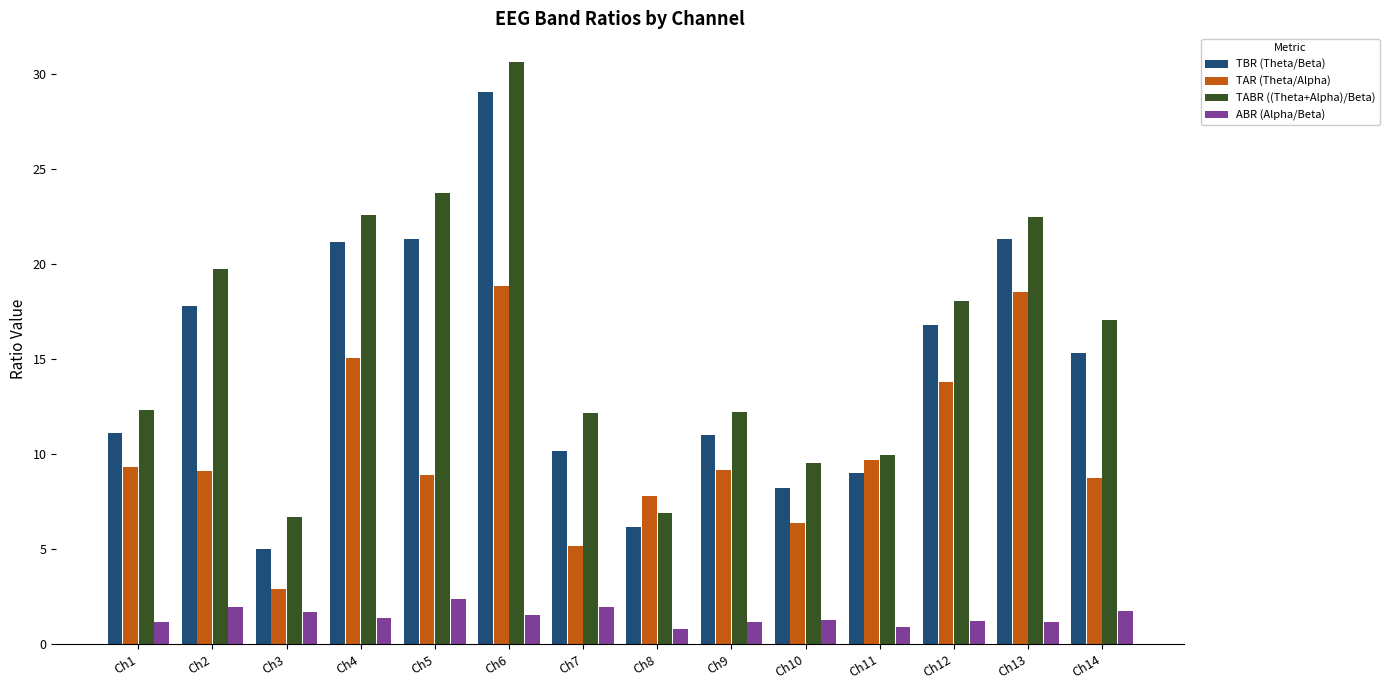

What is the difference between the second highest and minimum values in the ABR (Alpha/Beta) series?

1.2